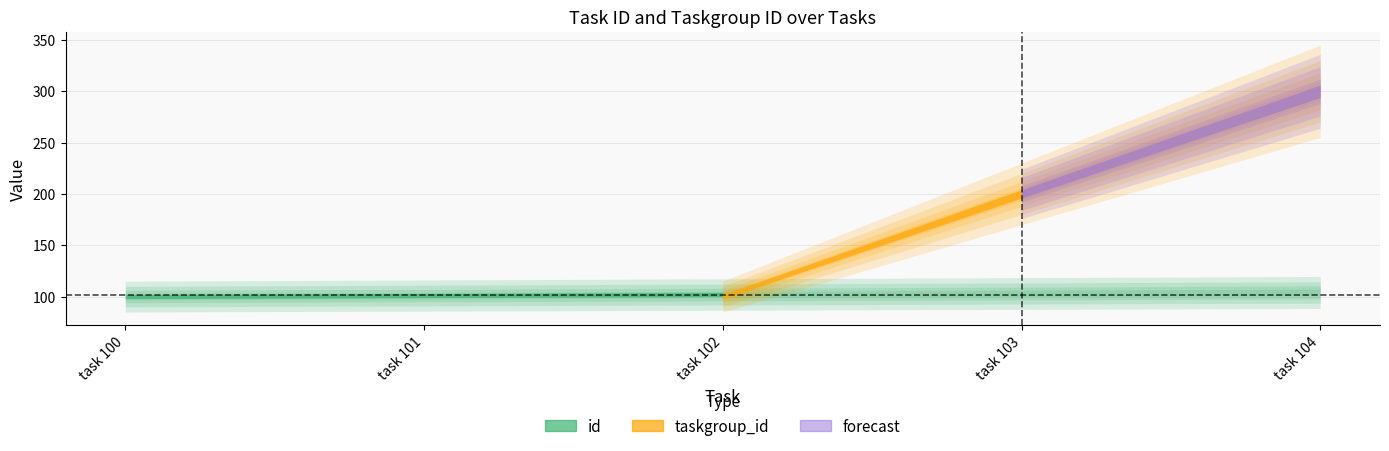

What is the difference between the taskgroup_id values at task 103 and task 101?

100